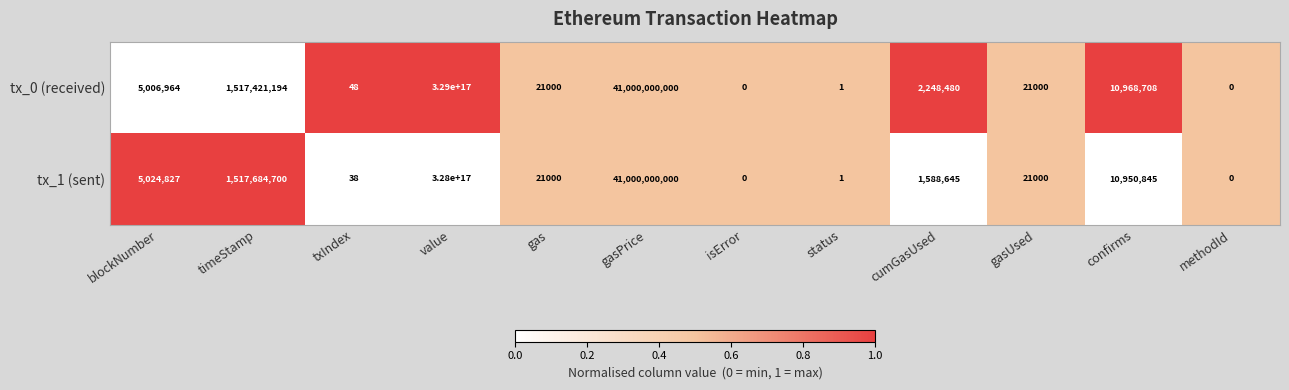

How many data points does each series have?

12